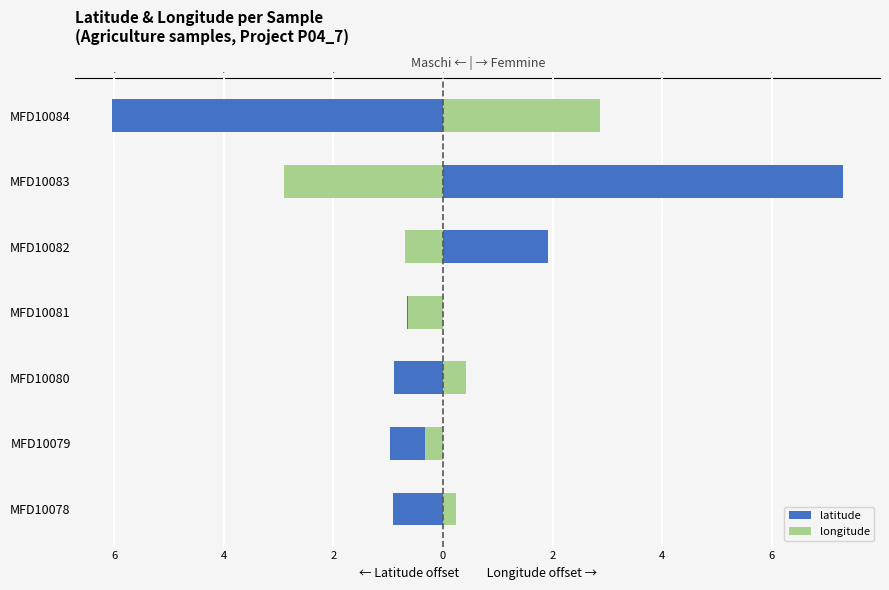

What is the value of the longitude bar at the 6th from the left?

-0.6